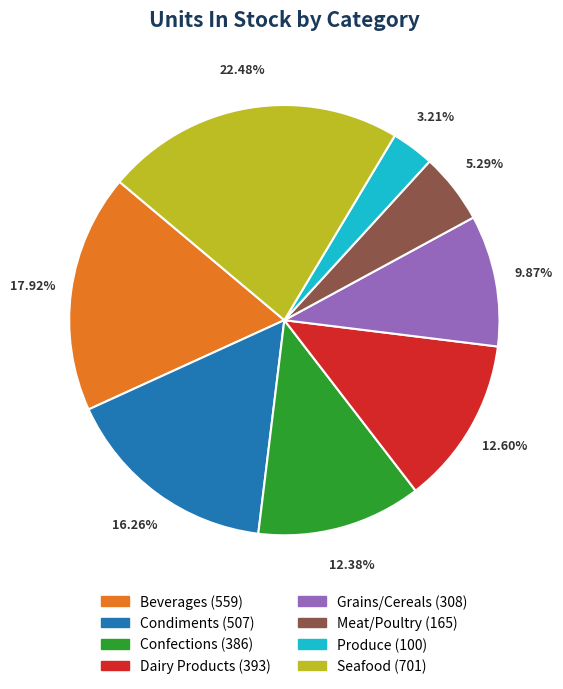

How much of the chart is everything except Condiments?

83.7%